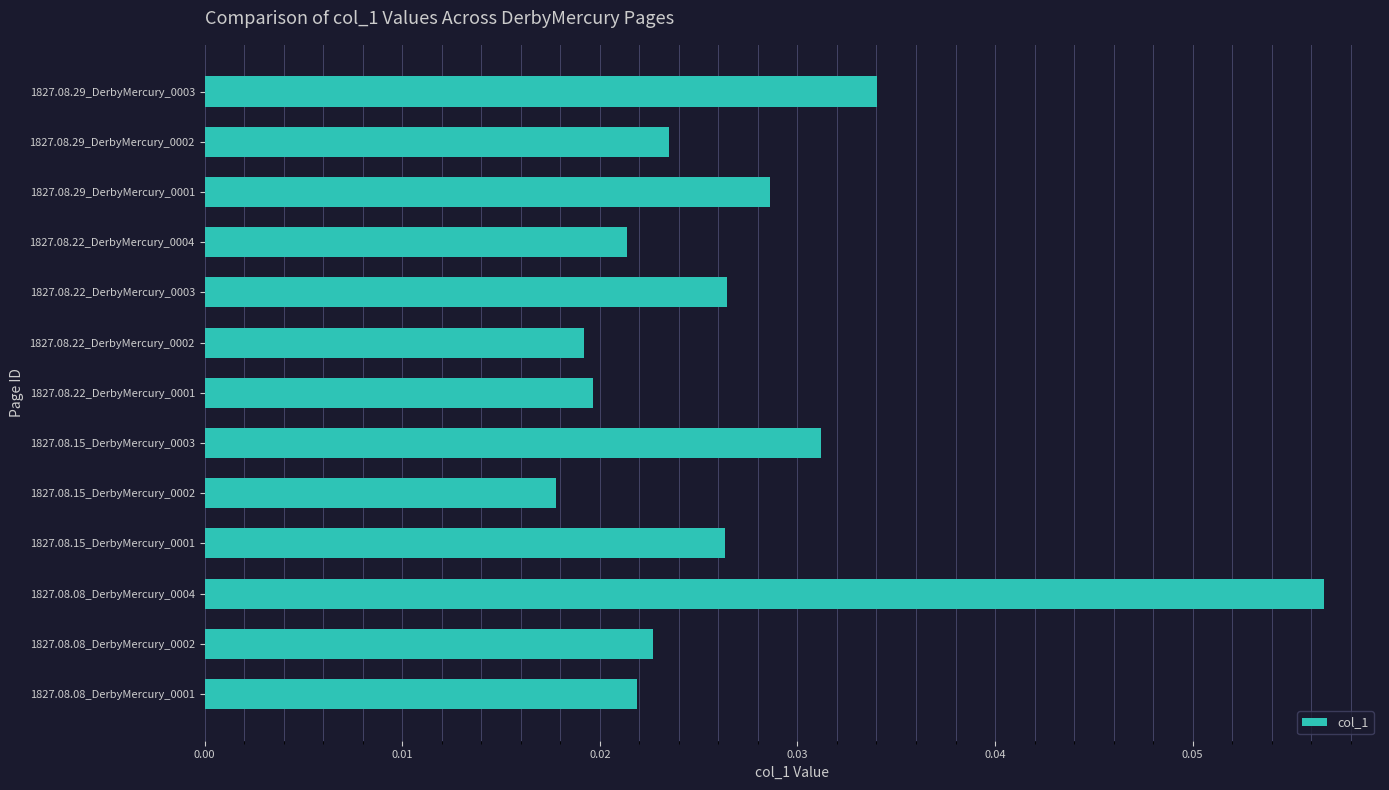

Which has a higher value, 1827.08.15_DerbyMercury_0001 or 1827.08.08_DerbyMercury_0004?

1827.08.08_DerbyMercury_0004